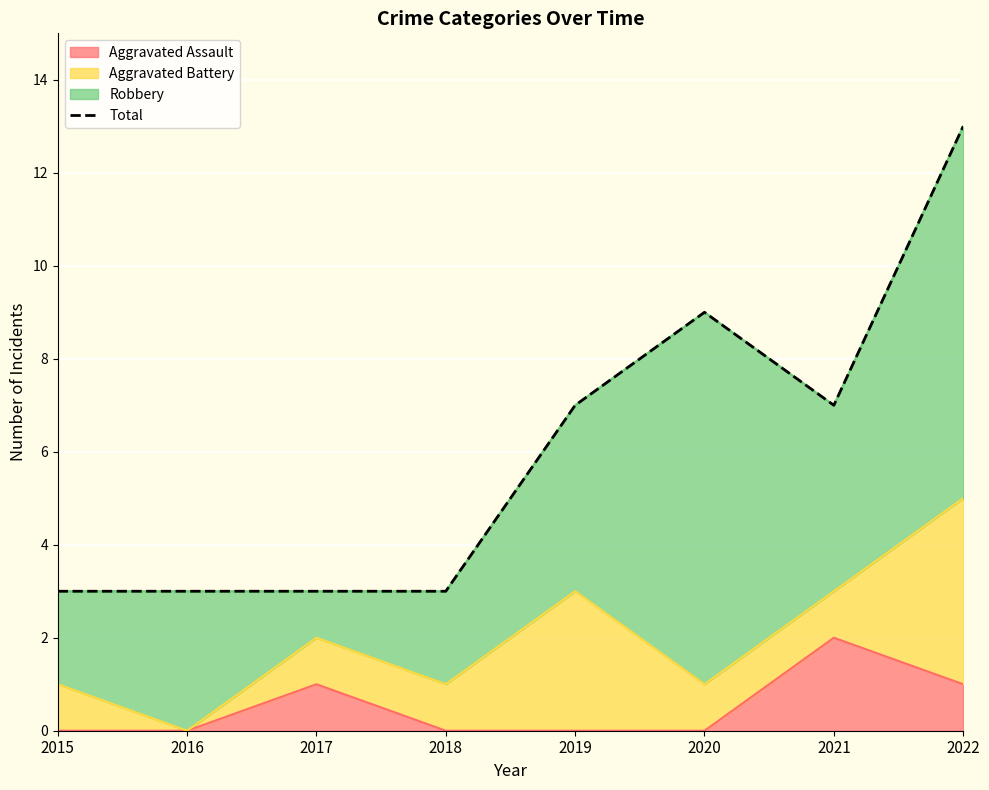

List the labels in order of value, largest first.

2022, 2020, 2019, 2021, 2015, 2016, 2017, 2018